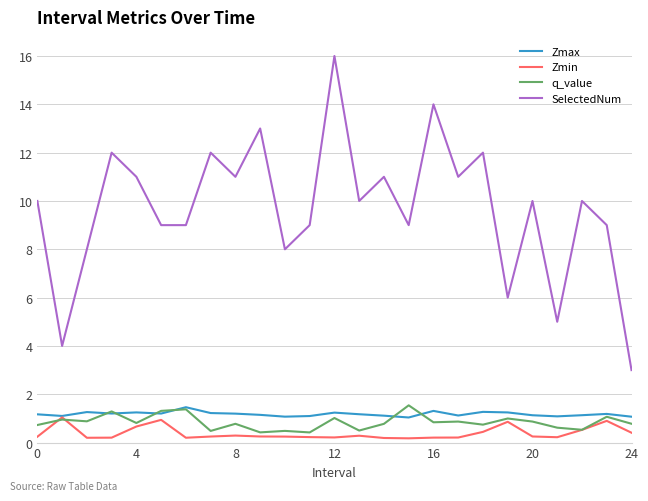

What is the maximum value shown in the chart?

16.0